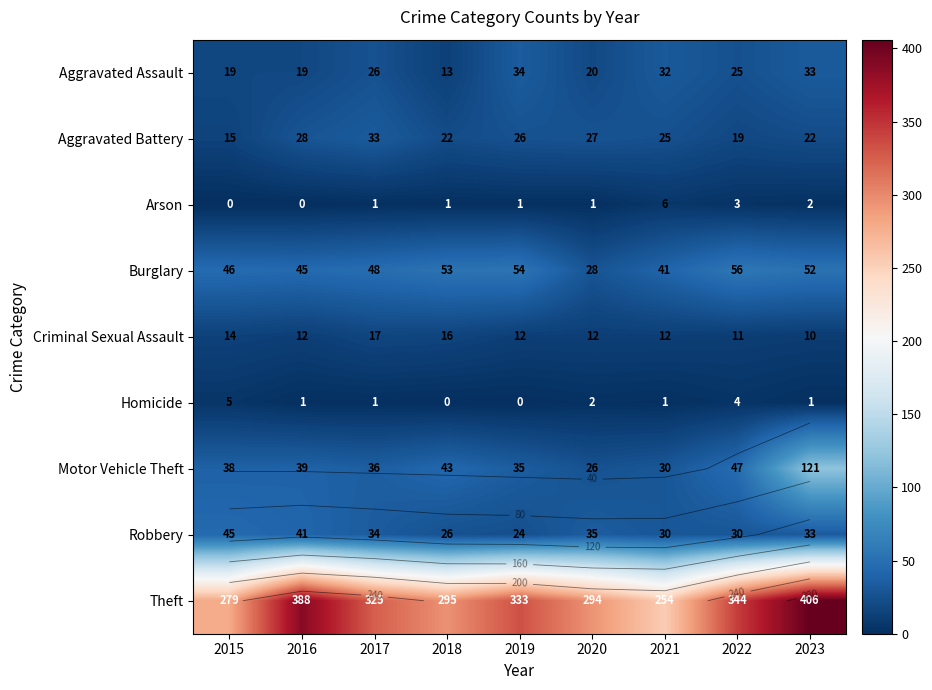

True or false: Arson has a value of 11 at 2021.

False